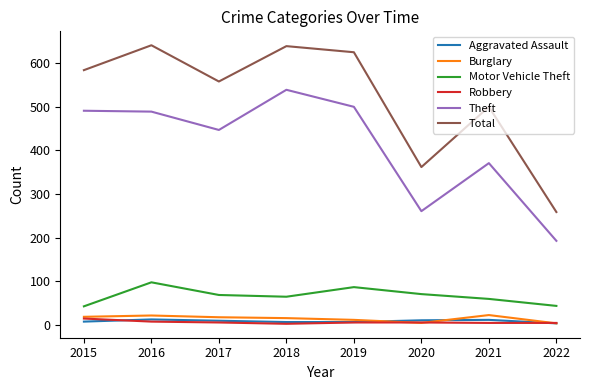

What are all the series names shown in the legend?

Aggravated Assault, Burglary, Motor Vehicle Theft, Robbery, Theft, Total